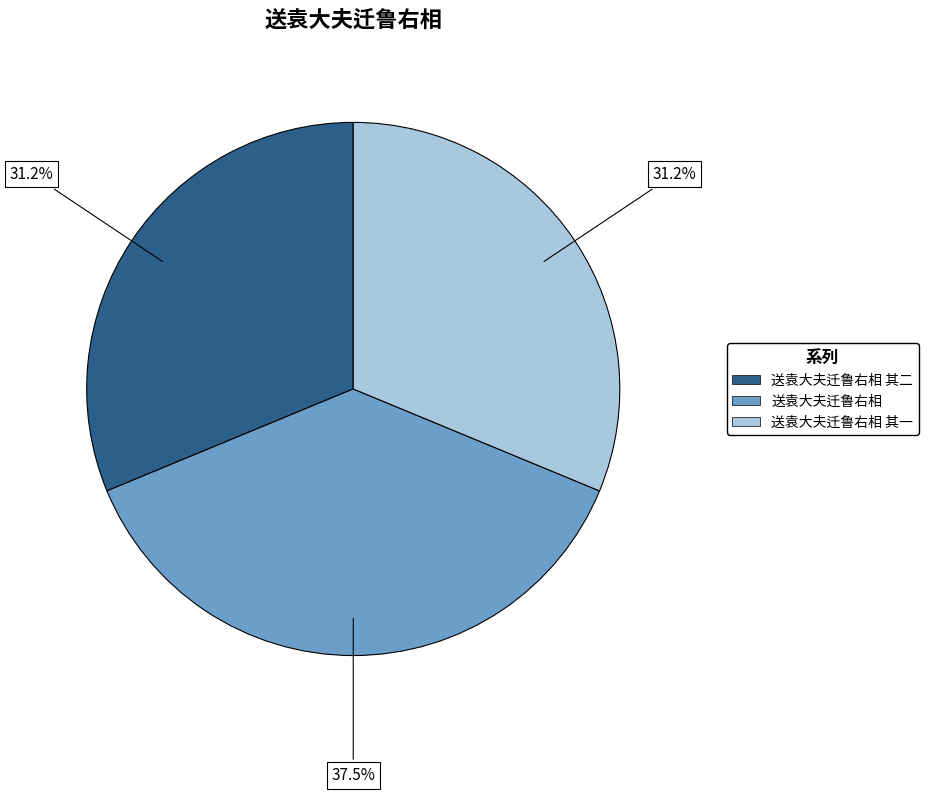

How many segments does this pie chart have?

3